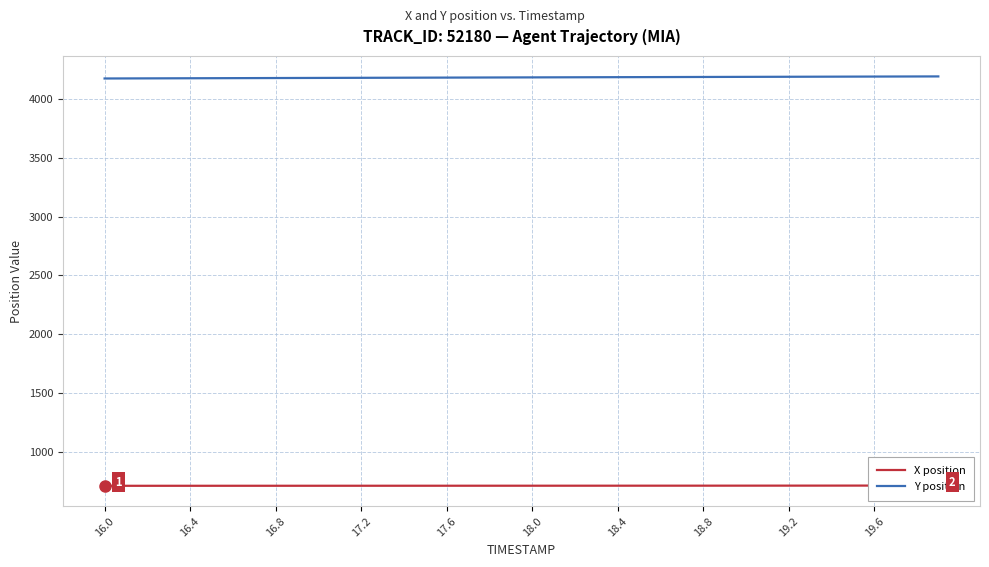

What is the highest value of the Y position series?

4191.6